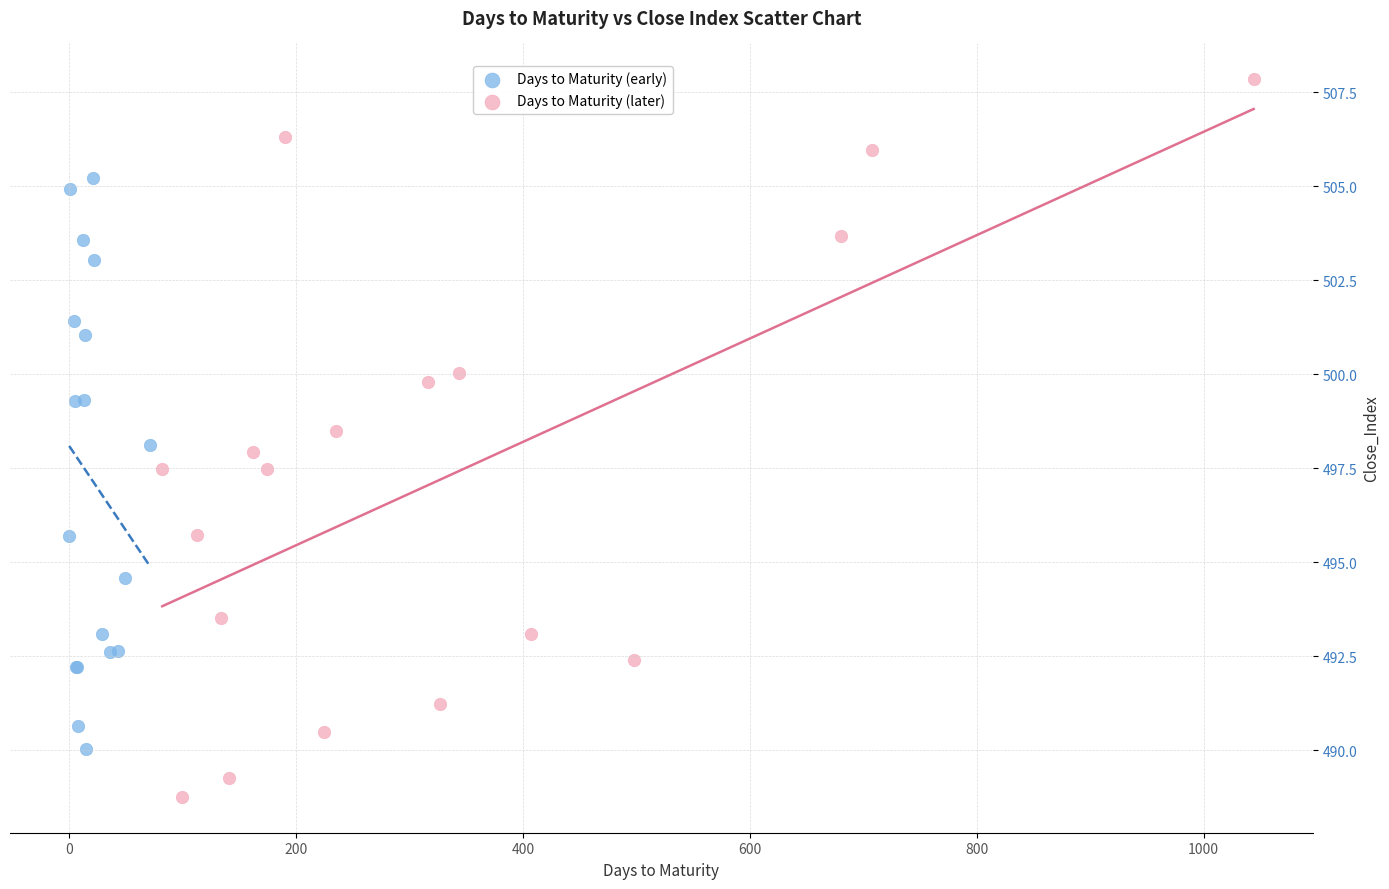

Which series has the largest Y range (max minus min)?

Days to Maturity (later)